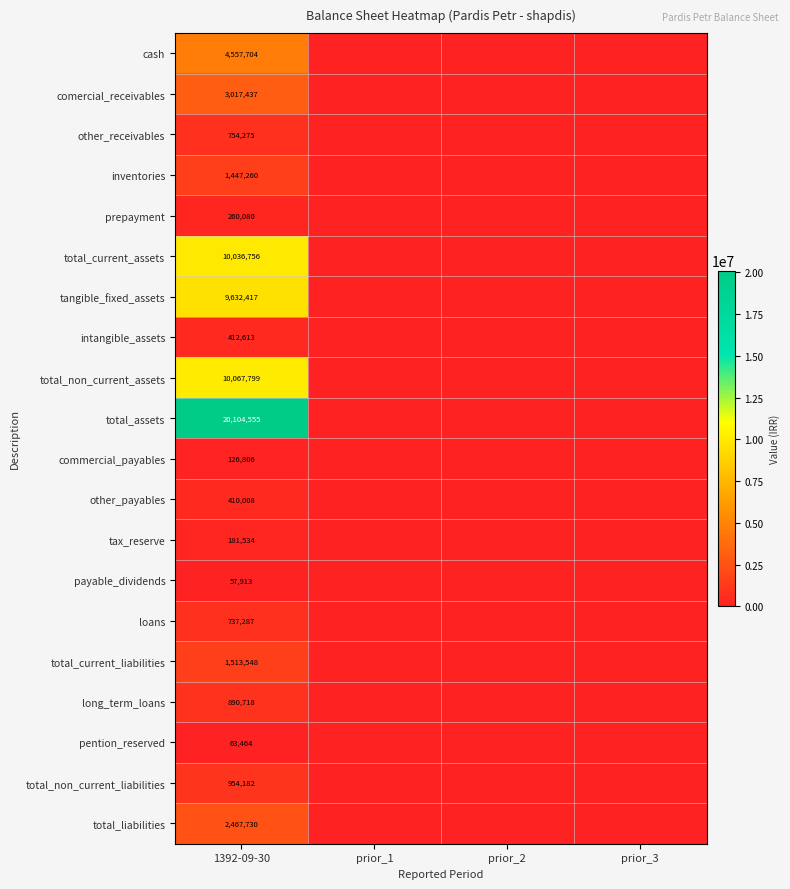

The value of payable_dividends at 1392-09-30 is 100752. True or false?

False